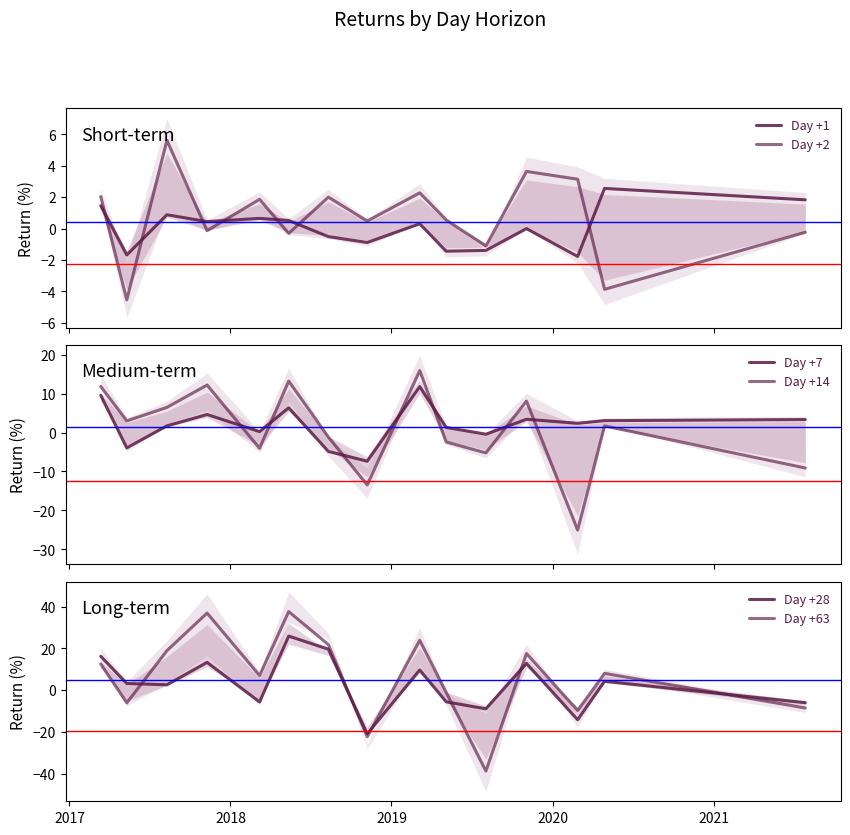

Rank the series by their maximum value, from lowest to highest.

Day +1, Day +2, Day +7, Day +14, Day +28, Day +63